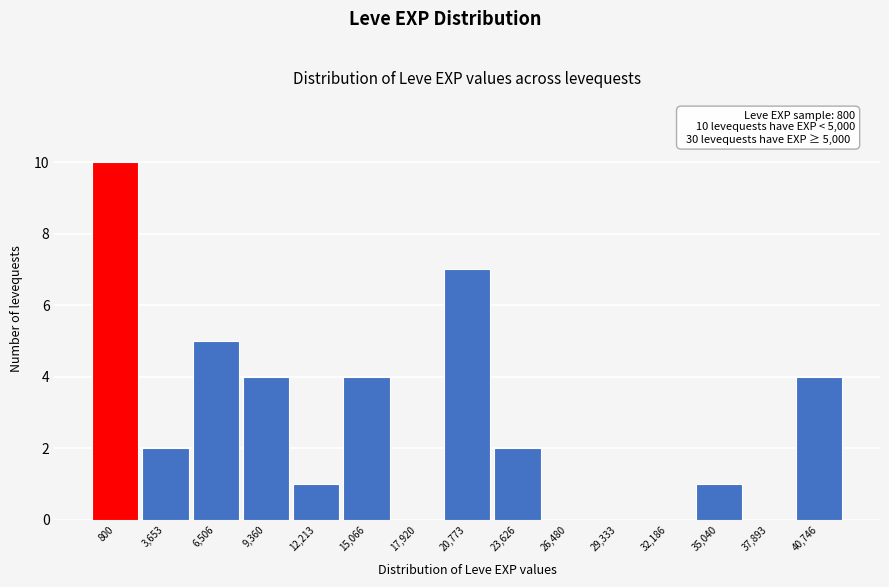

Reading right to left, list all the values displayed in this chart.

40,746=4	37,893=0	35,040=1	32,186=0	29,333=0	26,480=0	23,626=2	20,773=7	17,920=0	15,066=4	12,213=1	9,360=4	6,506=5	3,653=2	800=10